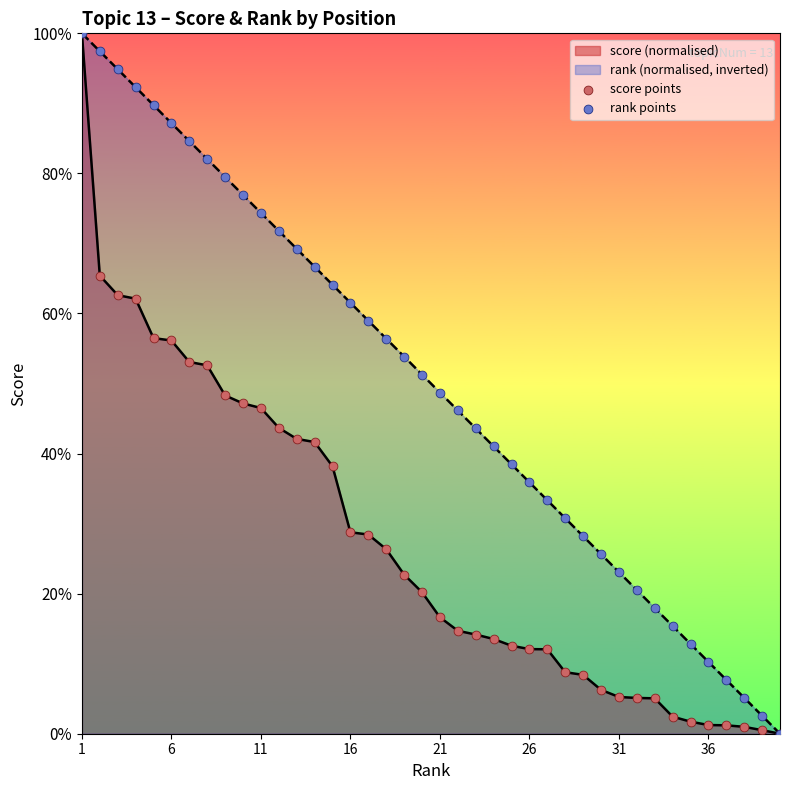

Which series reaches the maximum Y coordinate?

score points